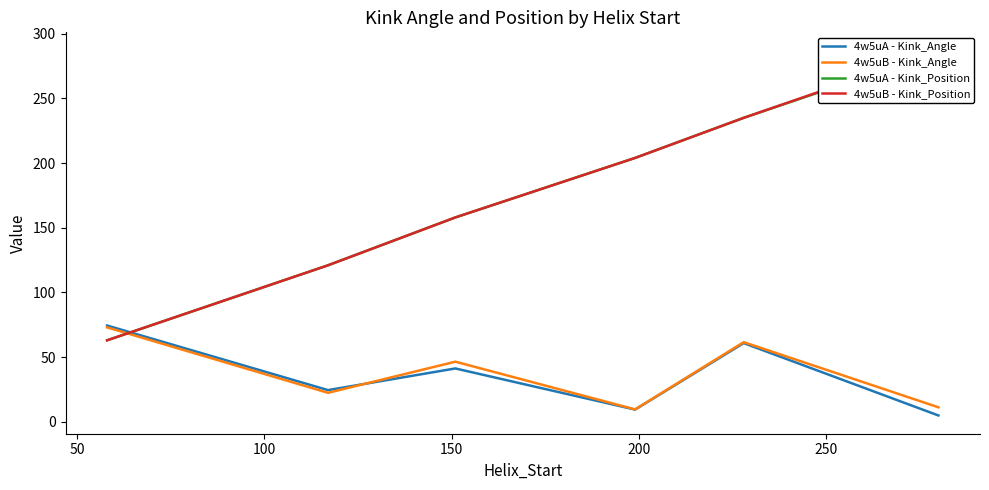

What is the value of the 4w5uB - Kink_Position point at the 1st from the left?

63.0